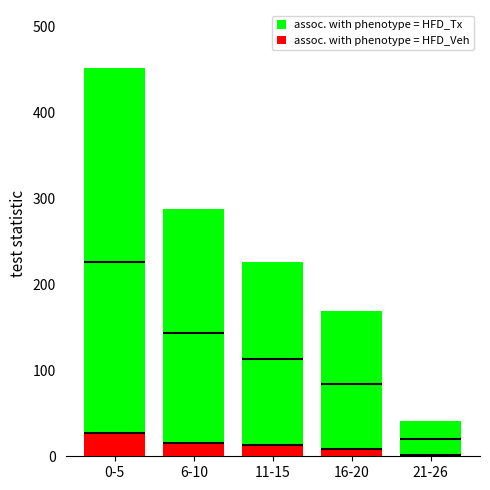

What is the average value of the assoc. with phenotype = HFD_Veh series?

13.1